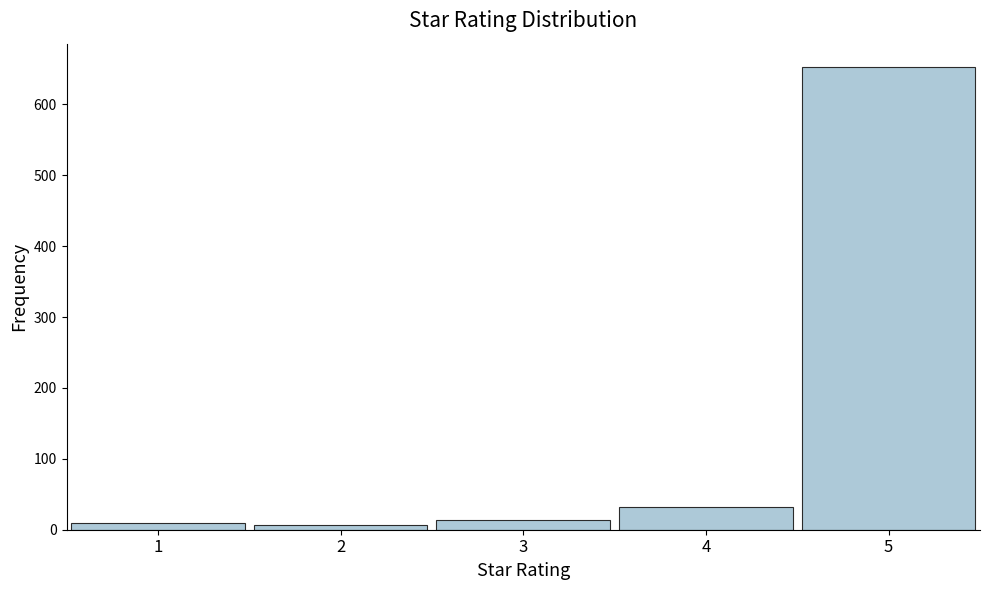

Reading left to right, what are all the values shown in this chart?

1=9	2=6	3=14	4=32	5=653